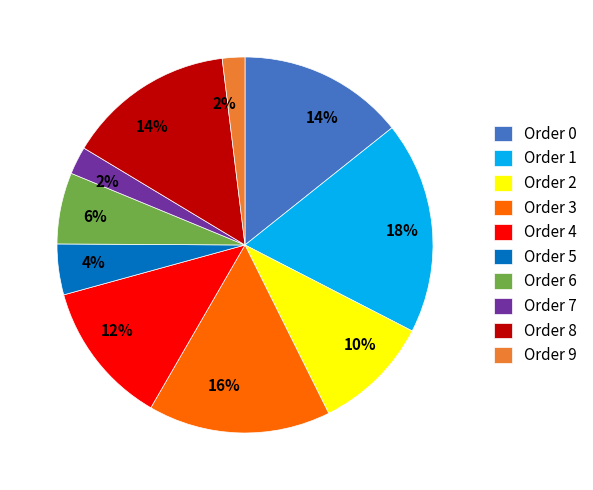

Is there any slice that represents more than half of the pie?

No